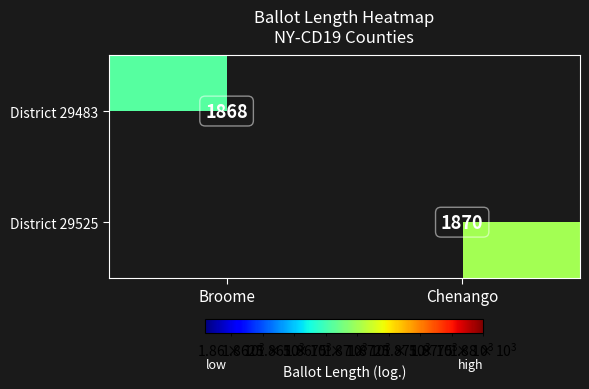

Is it true that District 29483 equals 2552 at Broome?

False